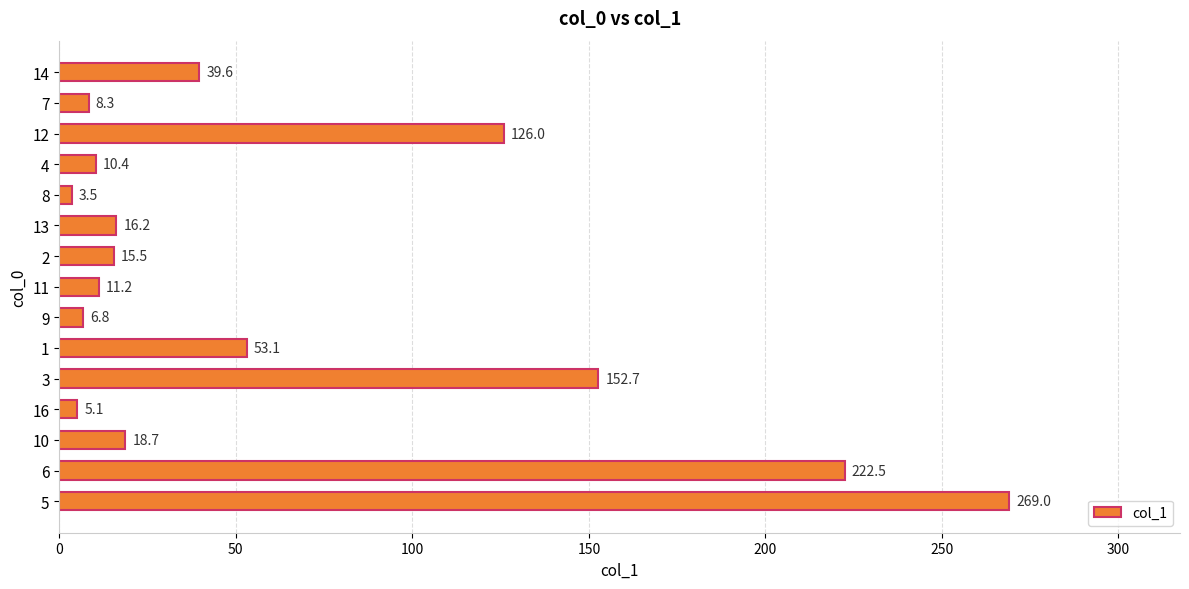

The chart shows a value of 5.1 at 16. True or false?

True